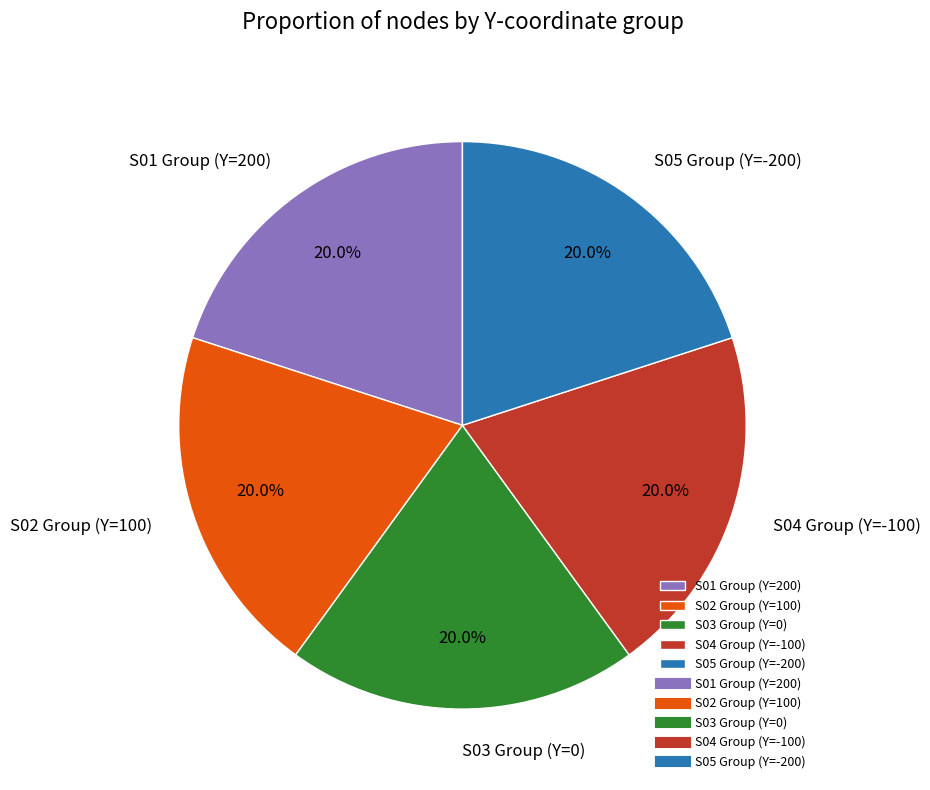

Is there a majority slice in this chart?

No